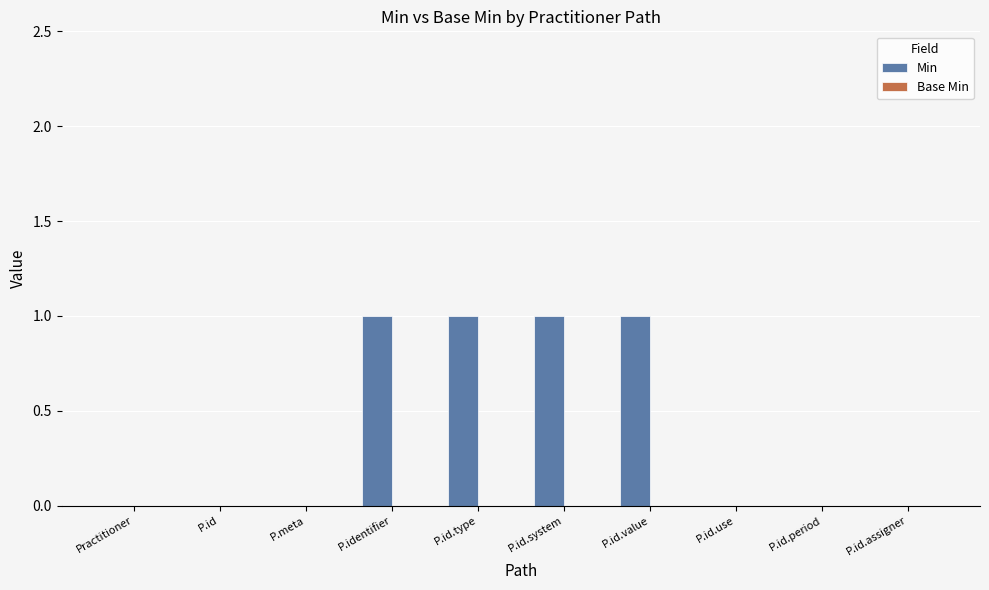

Which has a higher value, P.id.type or Practitioner?

P.id.type